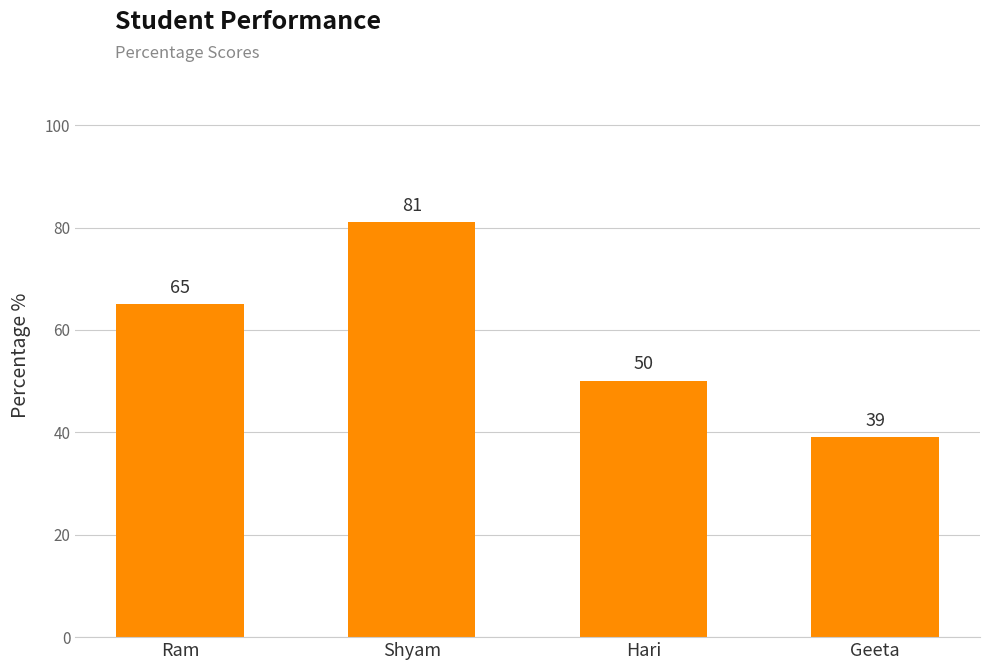

What is the label of the 4th bar from the left?

Geeta